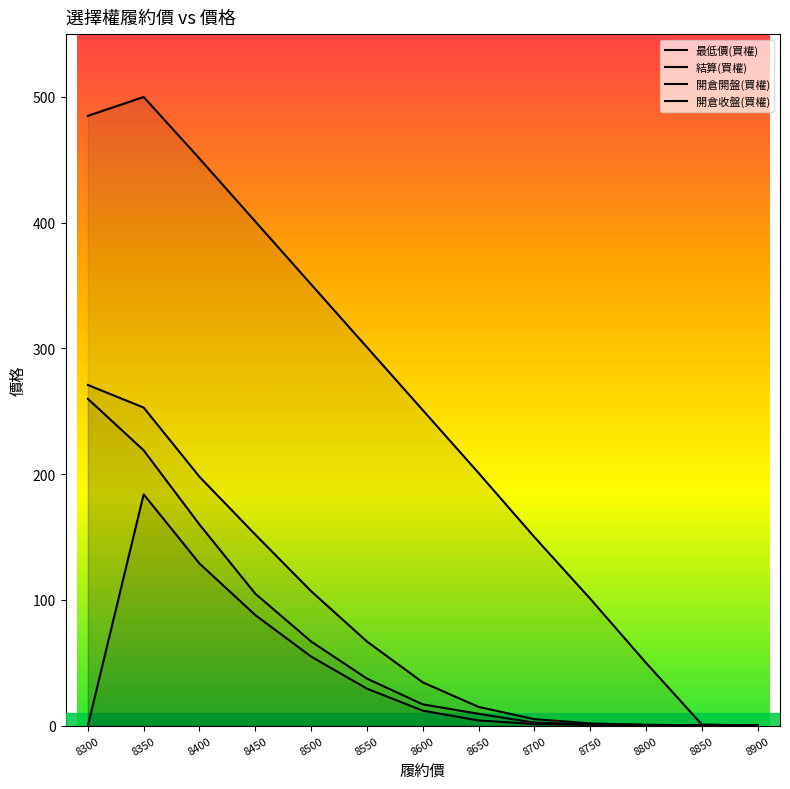

At which category is the sum across all series the highest?

8350